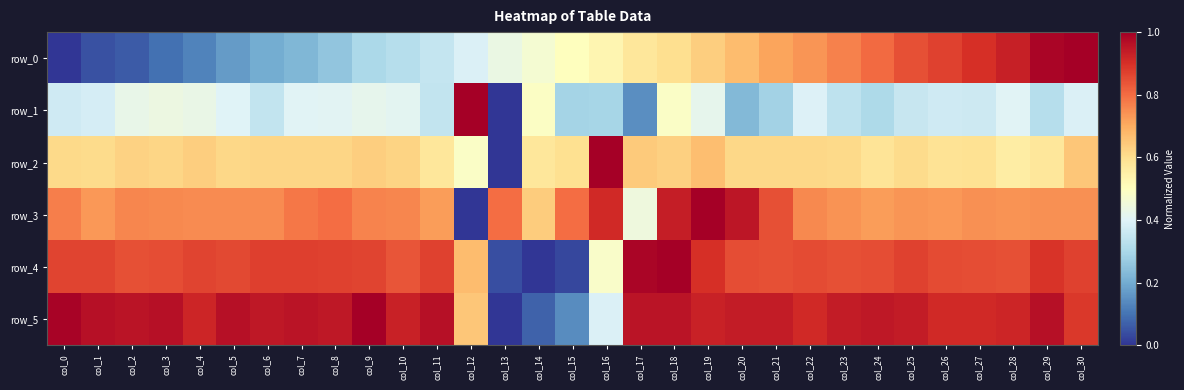

Which series has the widest spread of values?

row_0